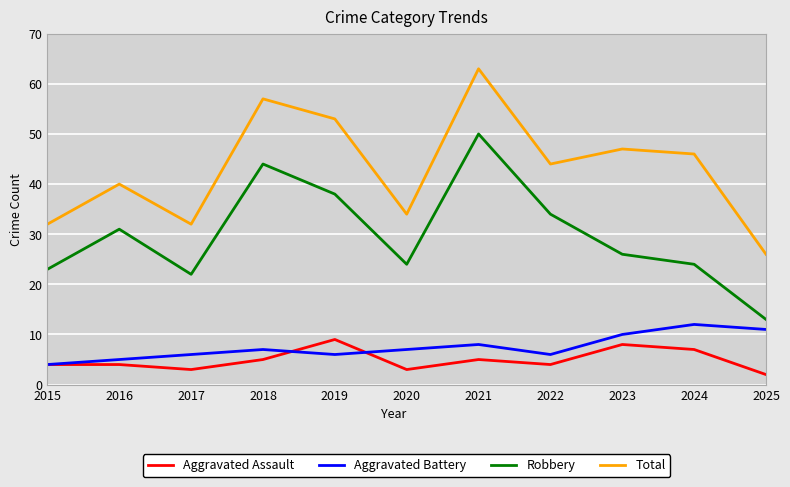

What is the difference between the highest and lowest values at 2020?

31